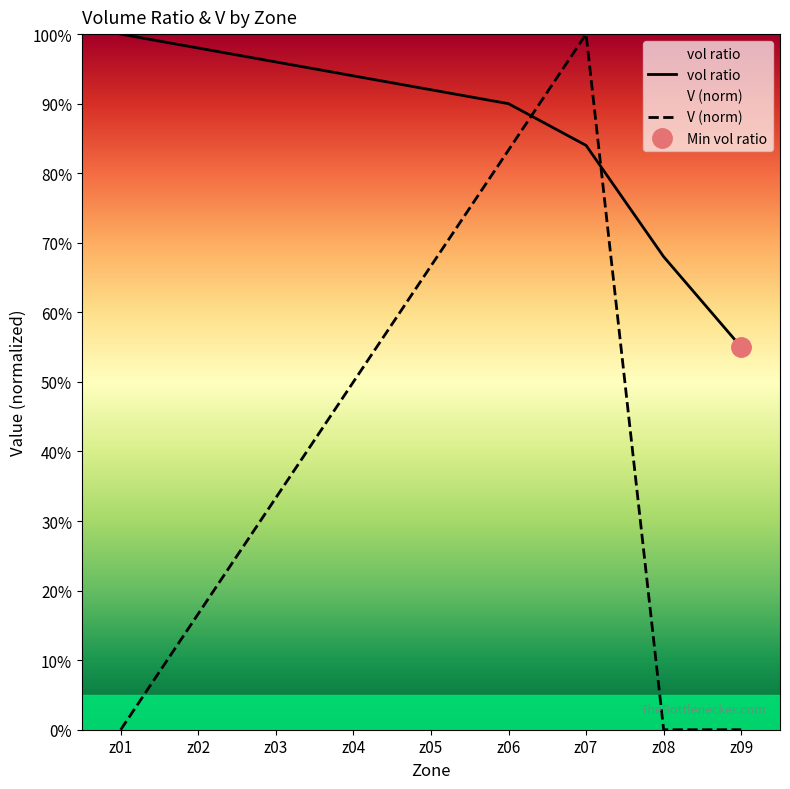

The vol ratio series shows 0.9 at z05. True or false?

True